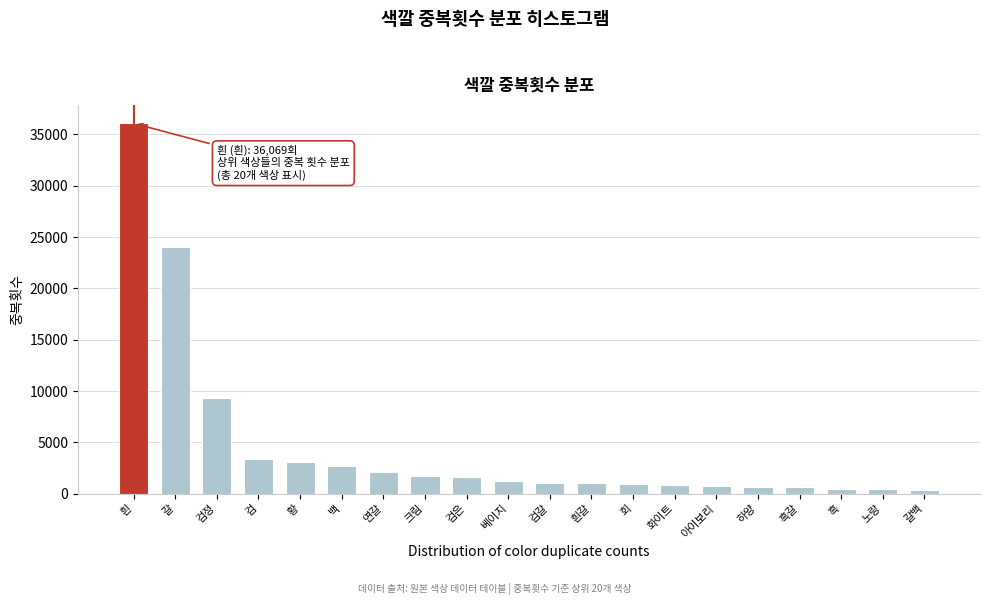

At which label is the value closest to 18222?

갈